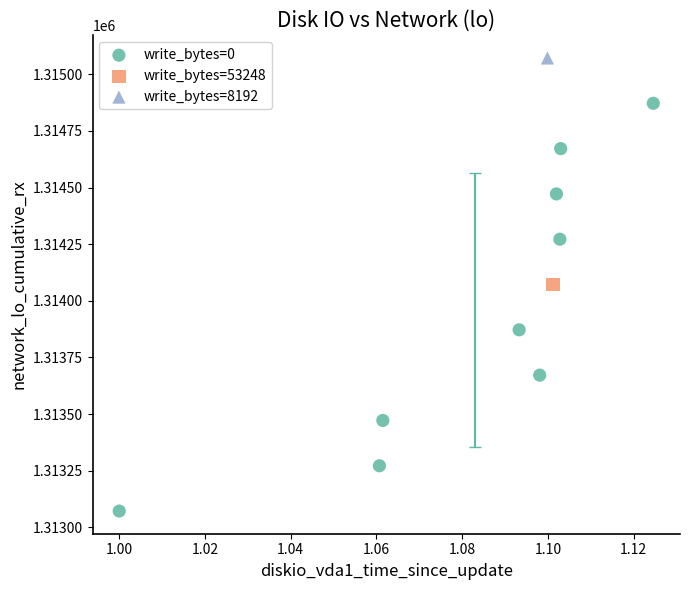

What are all the series names shown in the legend?

write_bytes=0, write_bytes=53248, write_bytes=8192